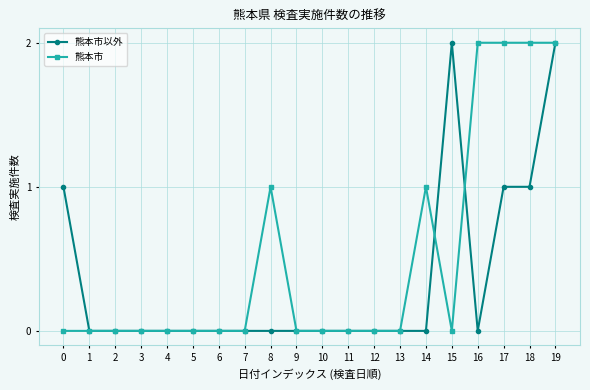

Reading left to right, what are all the values shown in this chart?

熊本市以外: 1	0	0	0	0	0	0	0	0	0	0	0	0	0	0	2	0	1	1	2
熊本市: 0	0	0	0	0	0	0	0	1	0	0	0	0	0	1	0	2	2	2	2